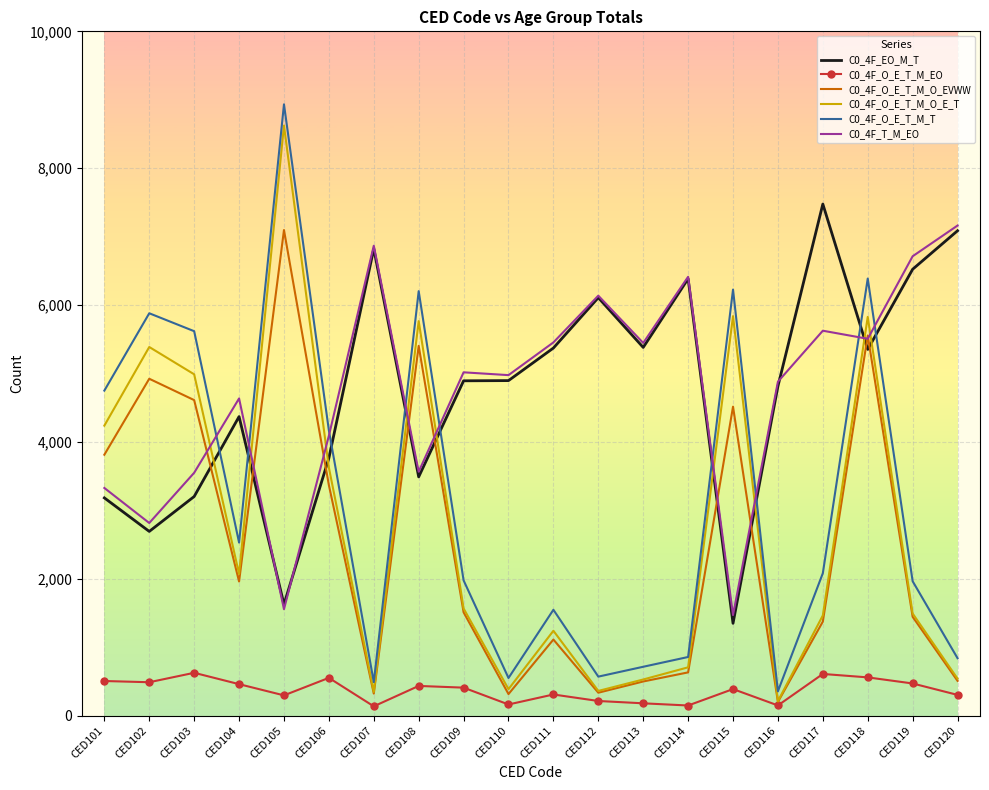

Where is the first local maximum for C0_4F_T_M_EO?

CED104